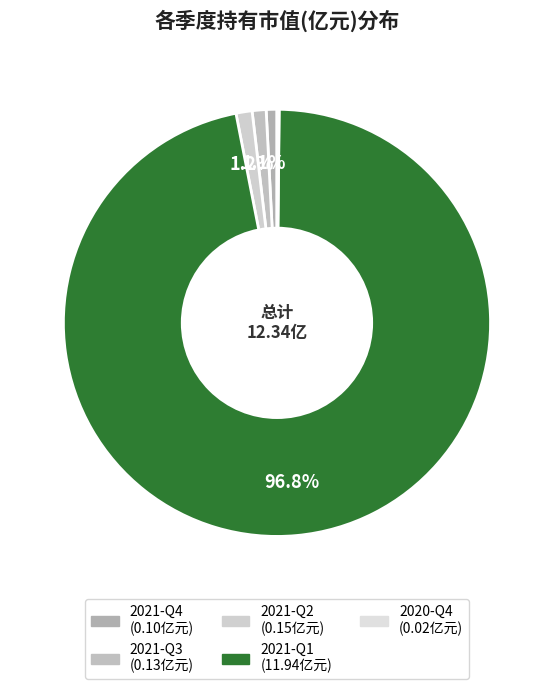

What is the largest slice in the pie chart?

2021-Q1